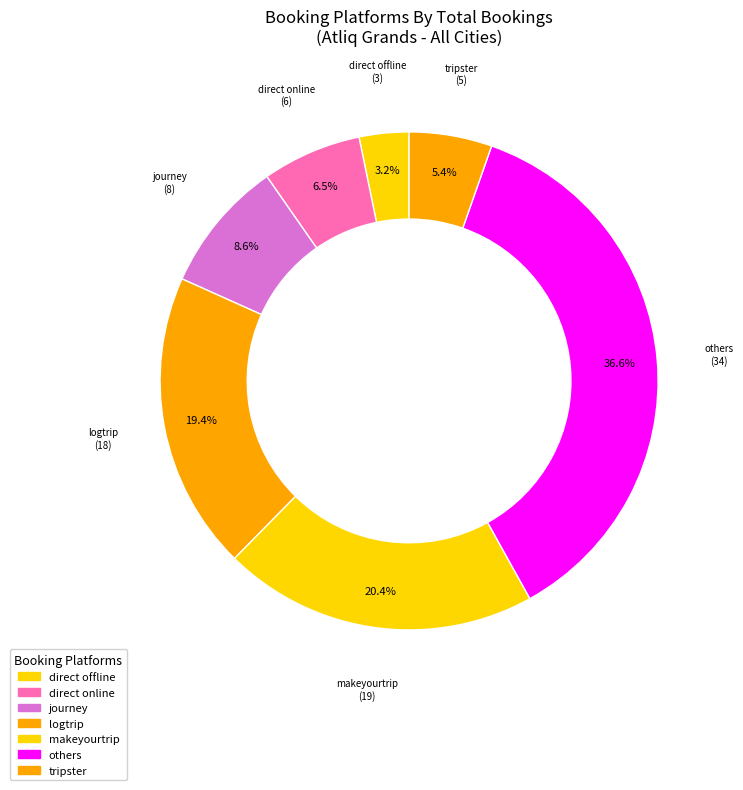

How many segments does this pie chart have?

7